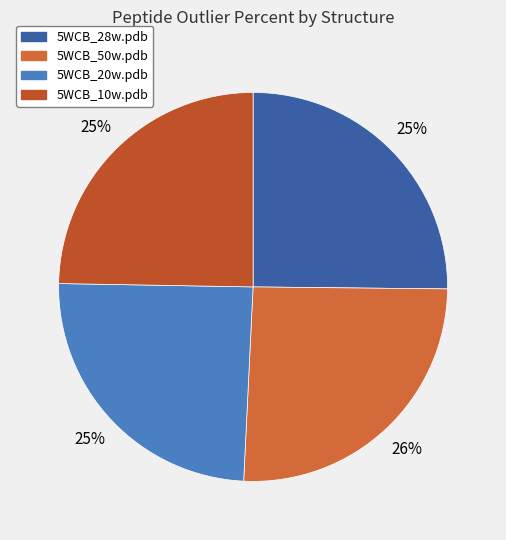

Which category has the biggest portion of the pie?

5WCB_50w.pdb